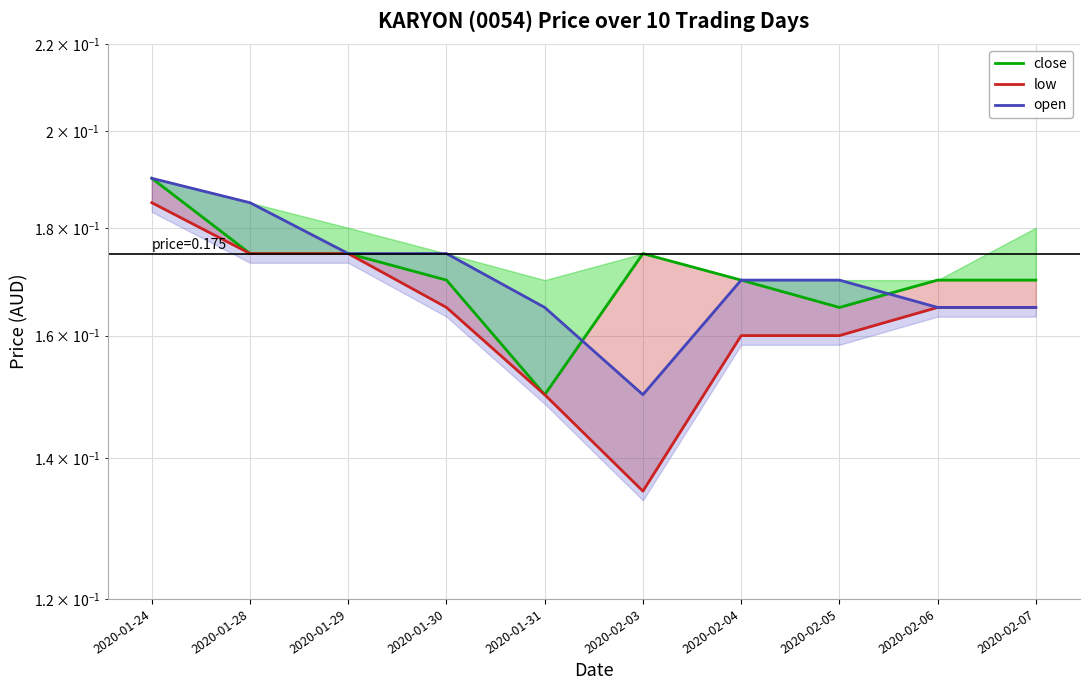

Does the chart display data point markers on the line(s)?

No